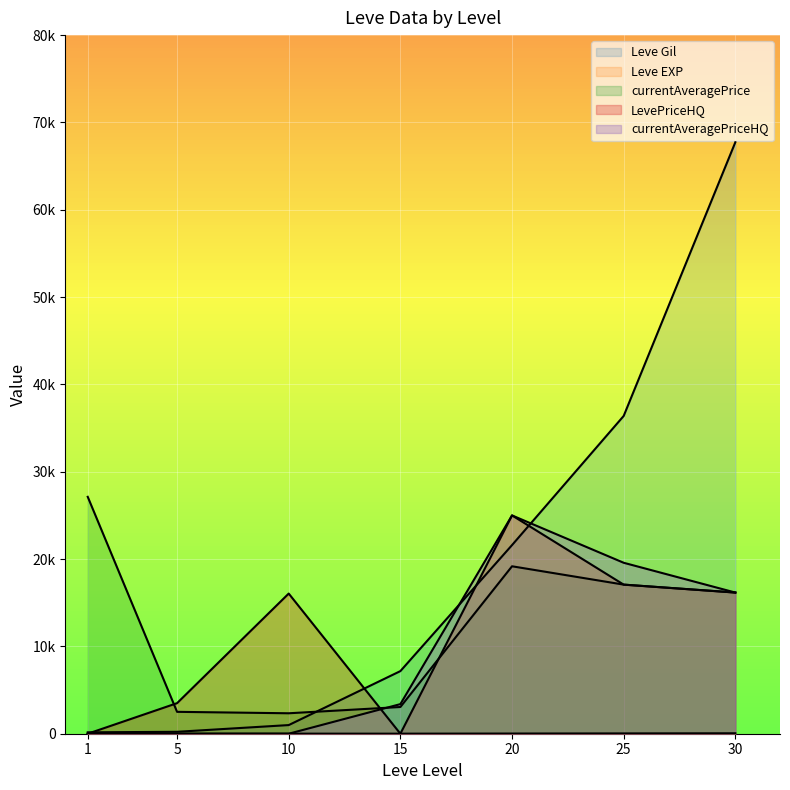

True or false: currentAveragePrice and Leve EXP intersect in this chart.

False